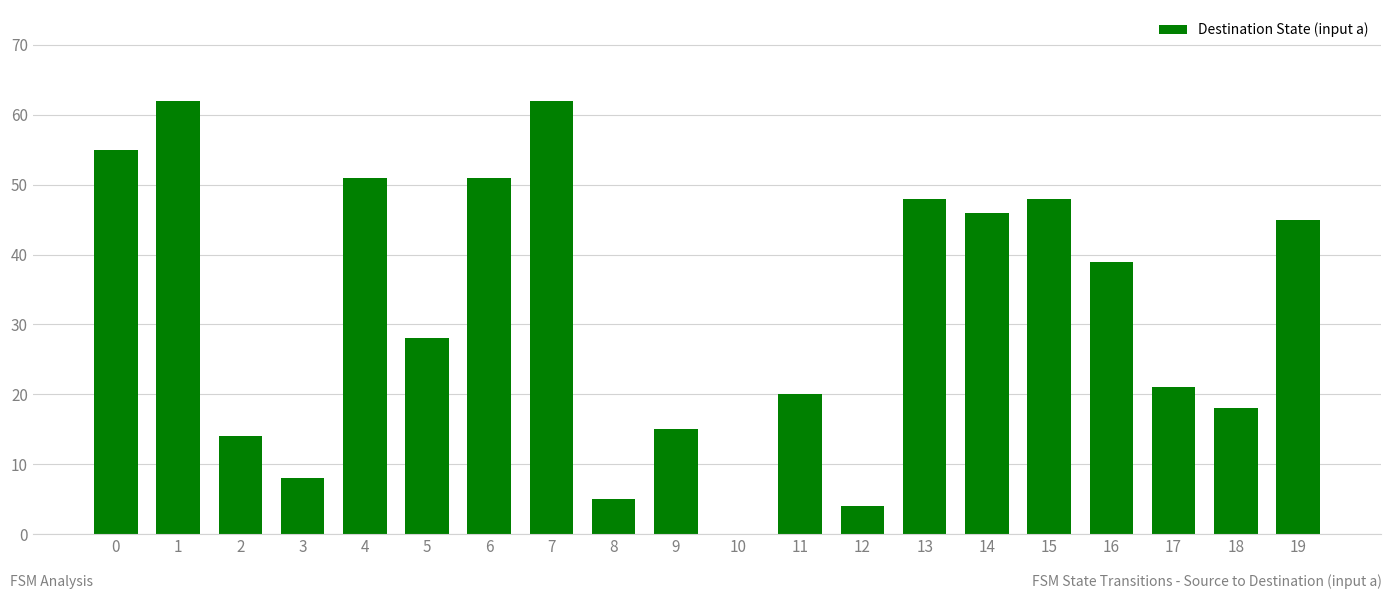

What is the greatest value displayed?

62